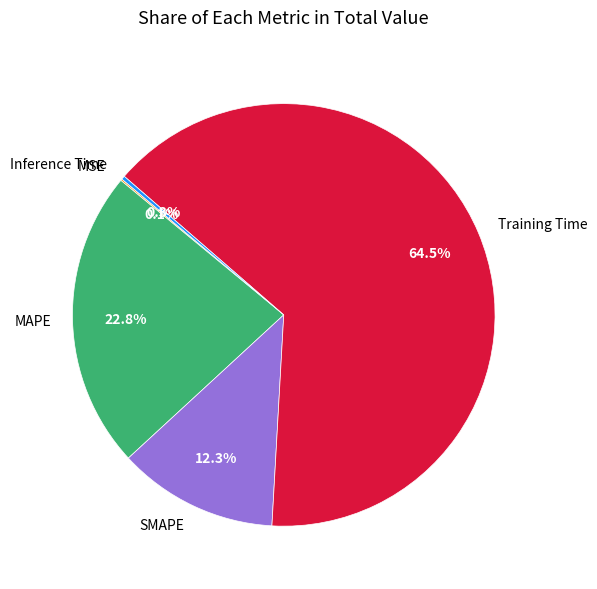

How much of the chart is everything except Training Time?

35.5%